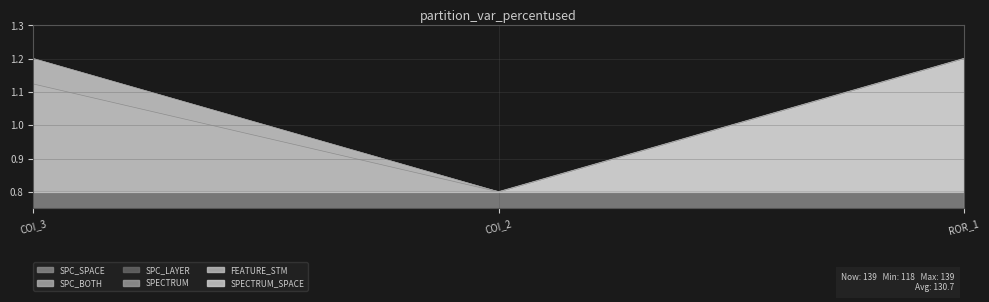

Where is SPC_SPACE nearest to the value 0?

COI_2